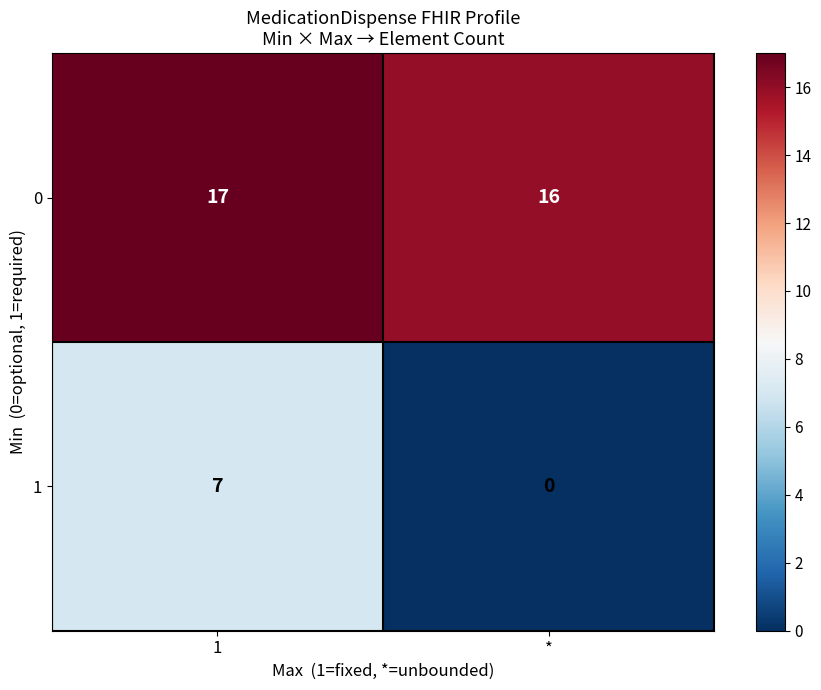

Reading right to left, what are all the values shown in this chart?

0: 16	17
1: 0	7